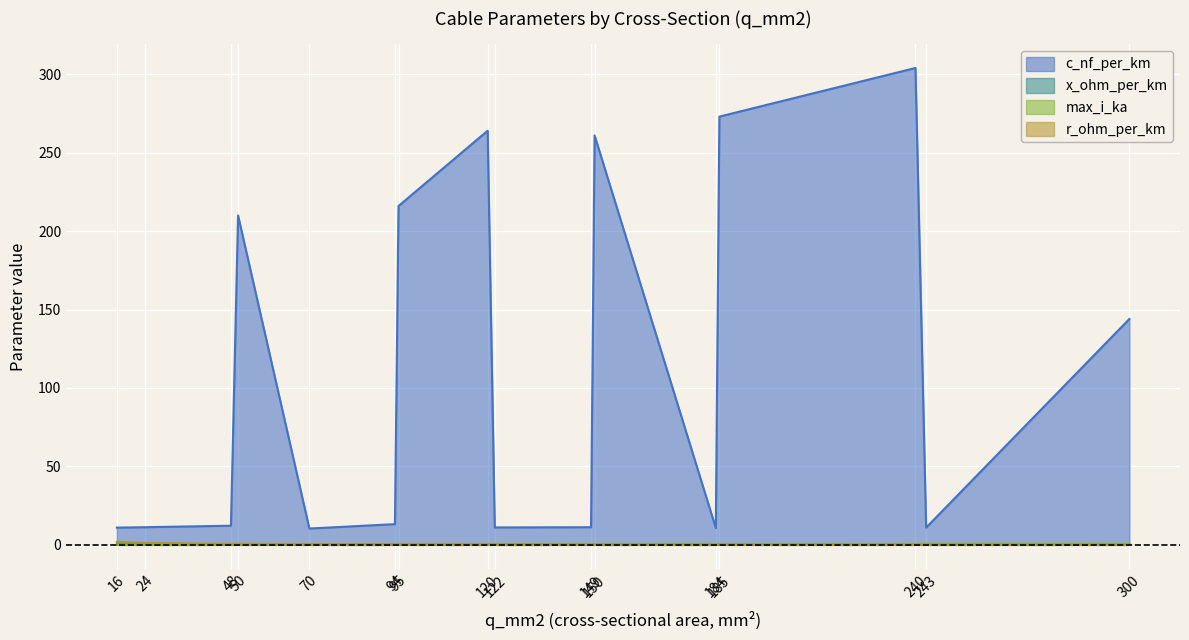

The value of r_ohm_per_km at 95 is 0.1. True or false?

False